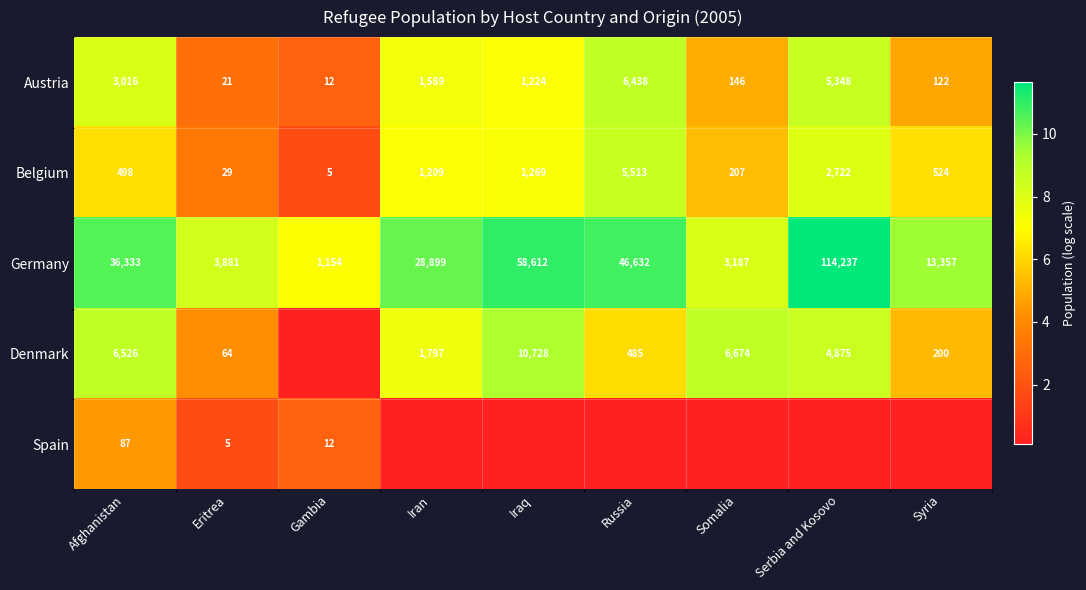

Is the value of Austria at Gambia greater than the value of Germany at Iran?

No